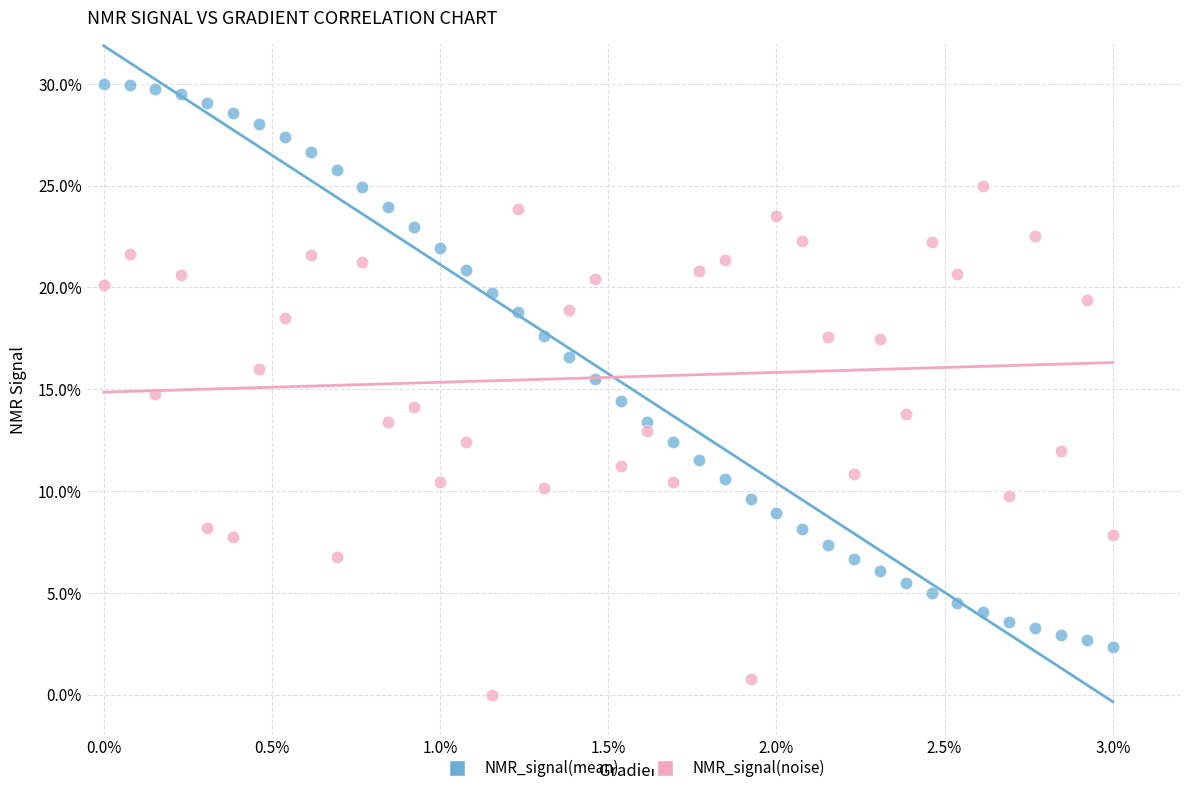

Which series reaches the maximum Y coordinate?

NMR_signal(mean)